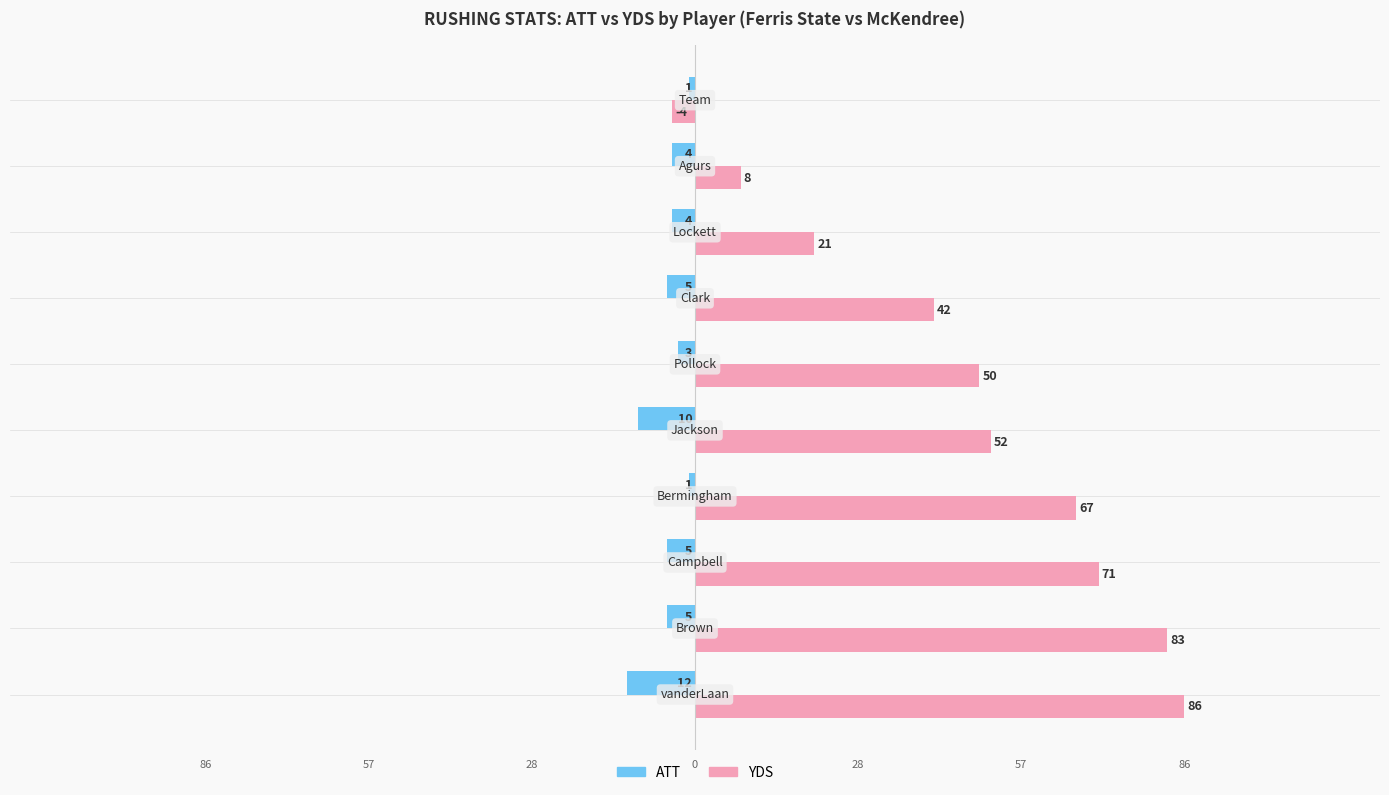

Reading left to right, list all the values displayed in this chart.

ATT: -12	-5	-5	-1	-10	-3	-5	-4	-4	-1
YDS: 86	83	71	67	52	50	42	21	8	-4